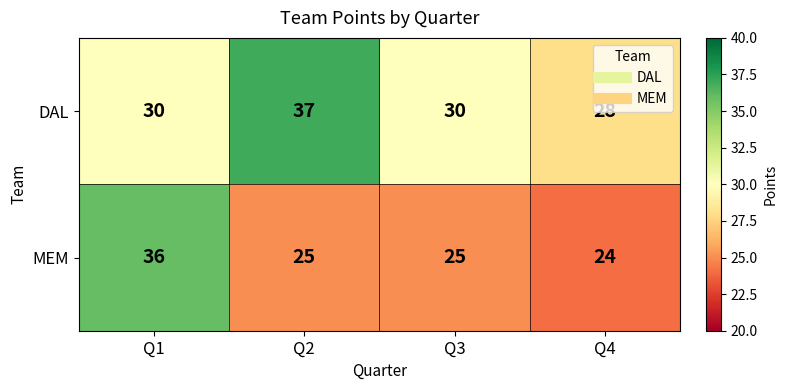

Which series has the largest range (max minus min)?

MEM